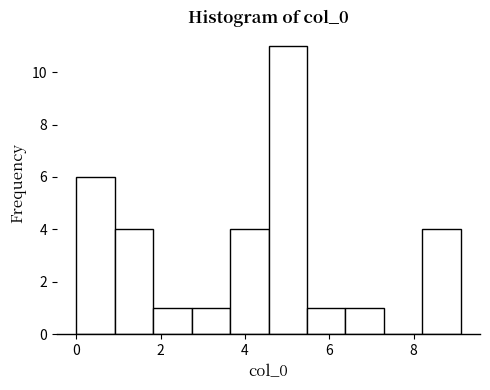

Reading left to right, list every bar in this chart as the range it spans on the x-axis followed by its height. Neither the bar edges nor the heights are printed on the chart, so give them approximately, as read against the axes.

0.0 to 1.0: 6
1.0 to 1.8: 4
1.8 to 2.8: 1
2.8 to 3.6: 1
3.6 to 4.6: 4
4.6 to 5.4: 11
5.4 to 6.4: 1
6.4 to 7.2: 1
7.2 to 8.2: 0
8.2 to 9.2: 4